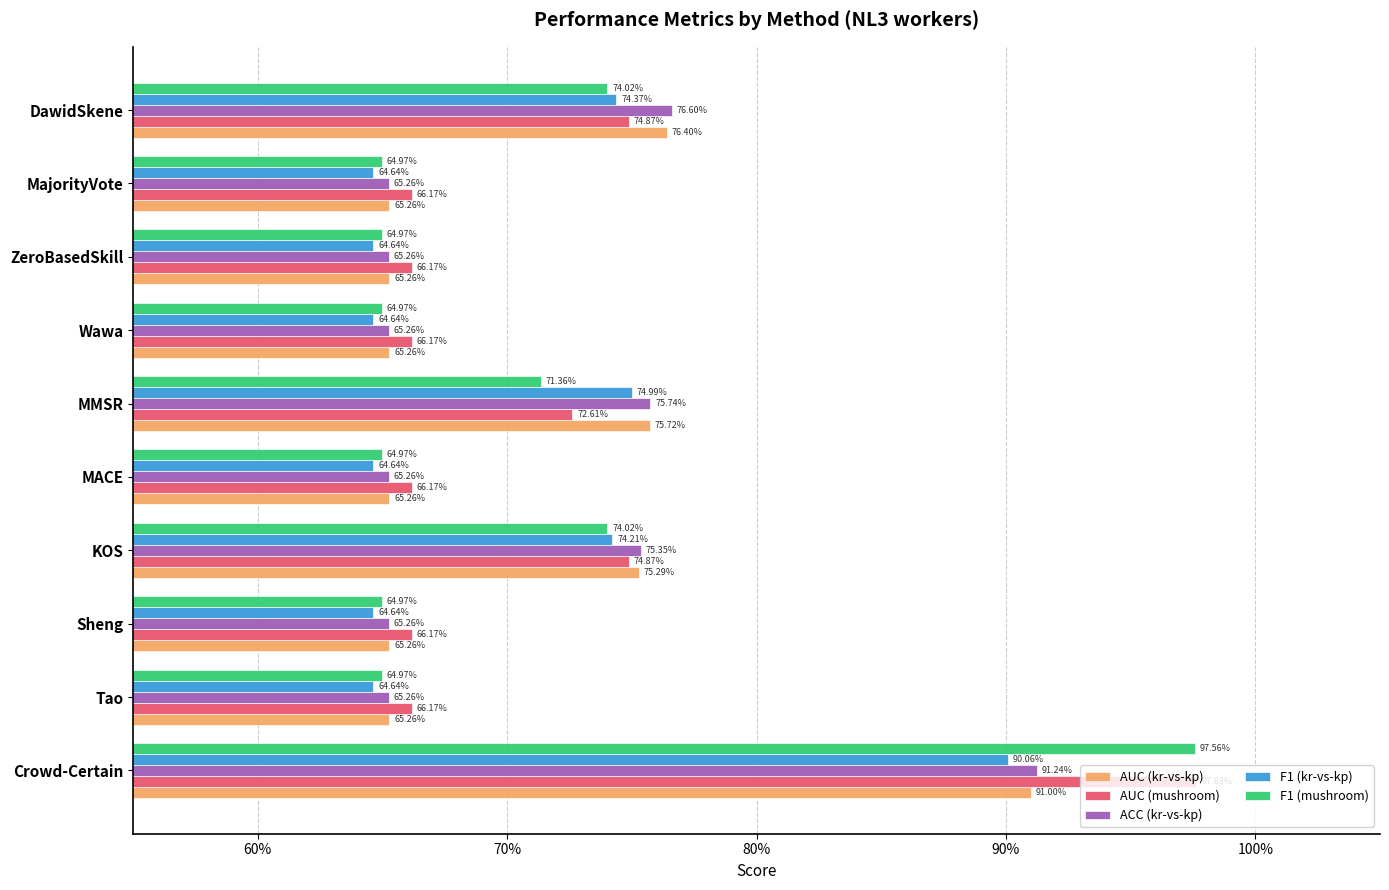

What is the sum of all AUC (mushroom) values?

7.2